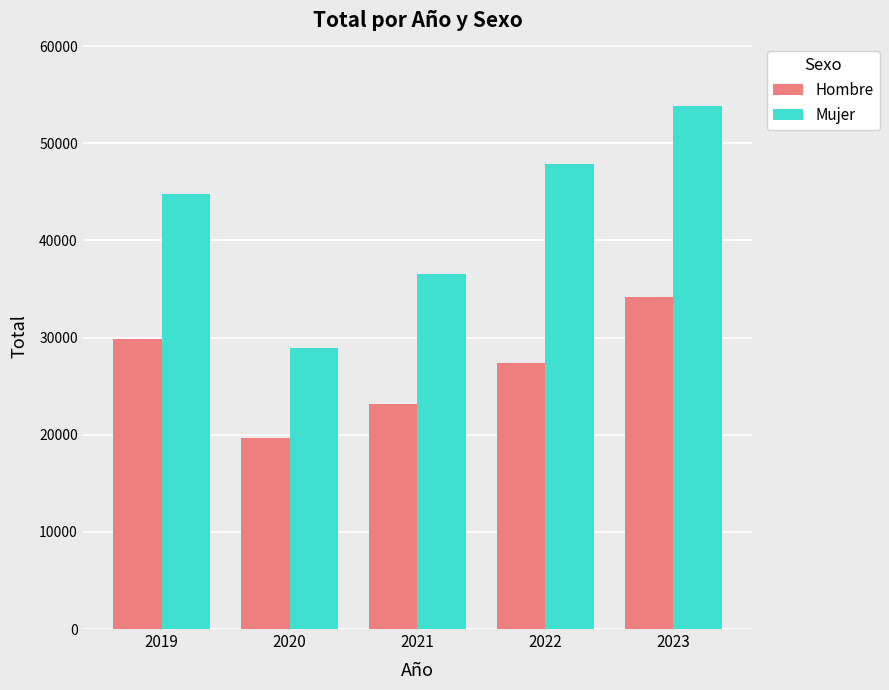

Is it true that Mujer equals 39429 at 2020?

False